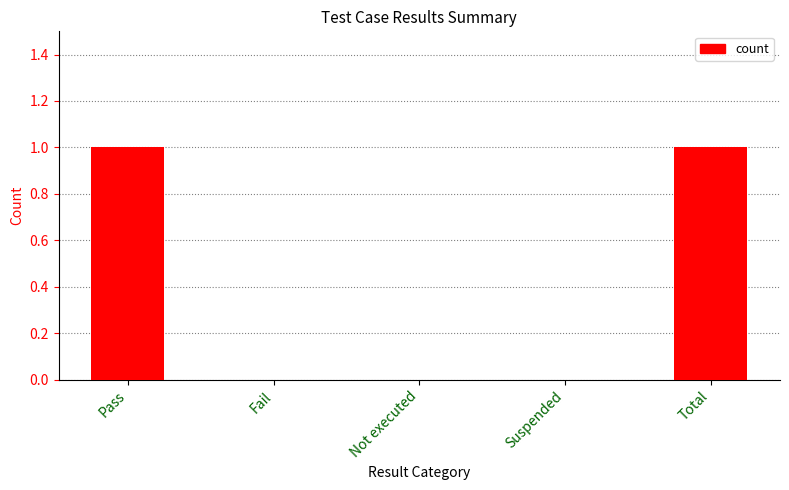

Reading left to right, what are all the values shown in this chart?

1	0	0	0	1